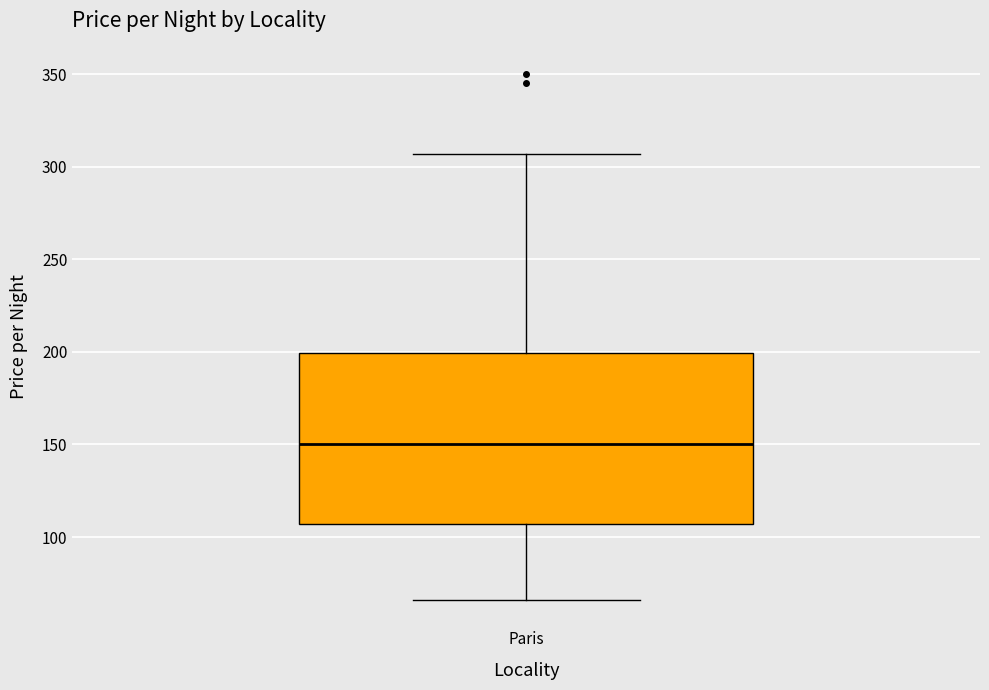

Read this box plot against the y-axis: the position of the median line, the range covered by the box, and the ends of both whiskers. The values are not printed on the chart, so give them approximately, as read against the axis.

median 150, box 105 to 200, whiskers 65 to 305